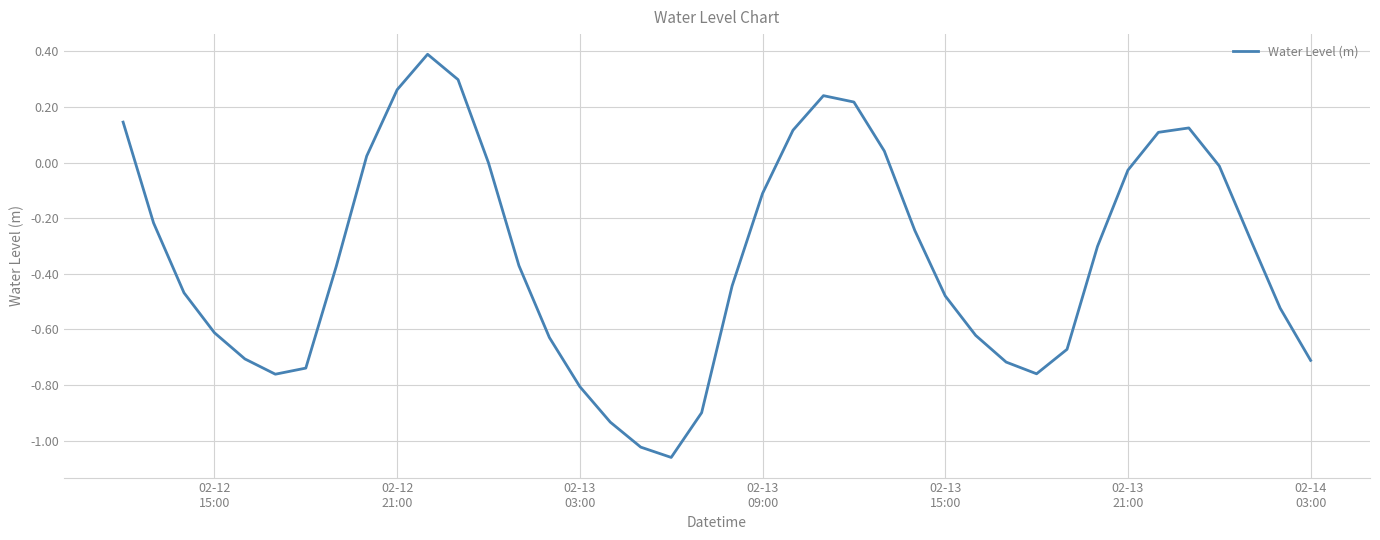

What is the maximum value shown in the chart?

0.4